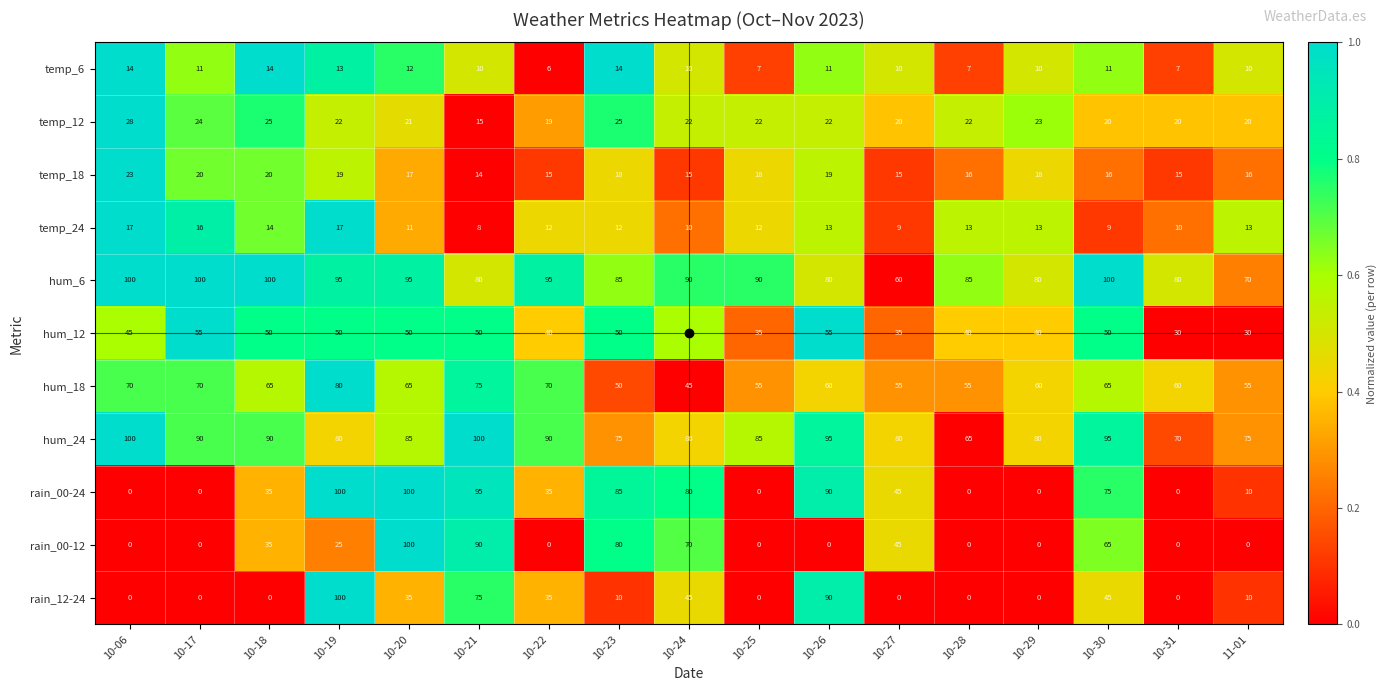

The rain_00-12 series shows -35 at 10-31. True or false?

False